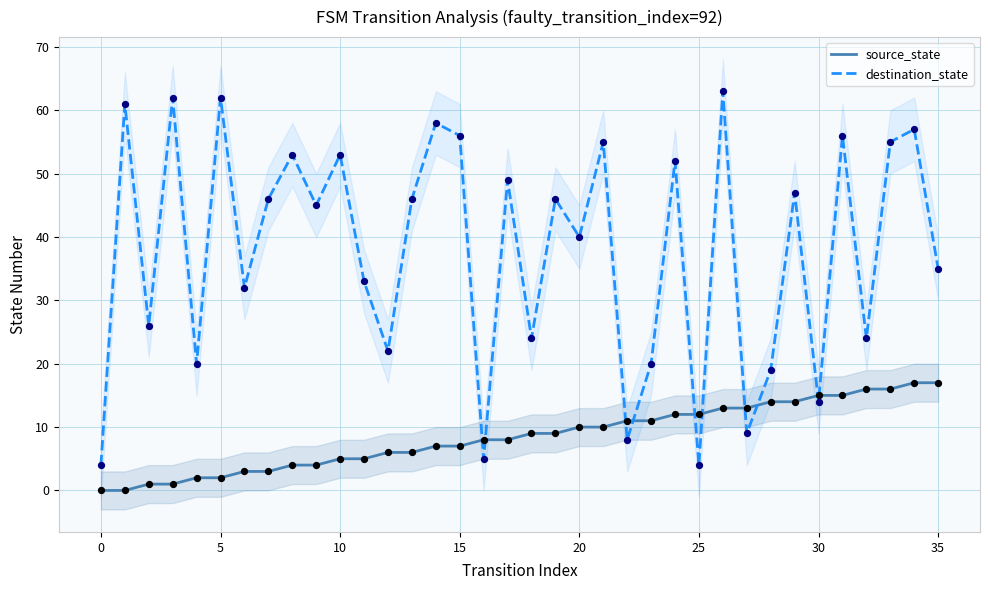

Is the value of source_state at 16 greater than the value of destination_state at 23?

No